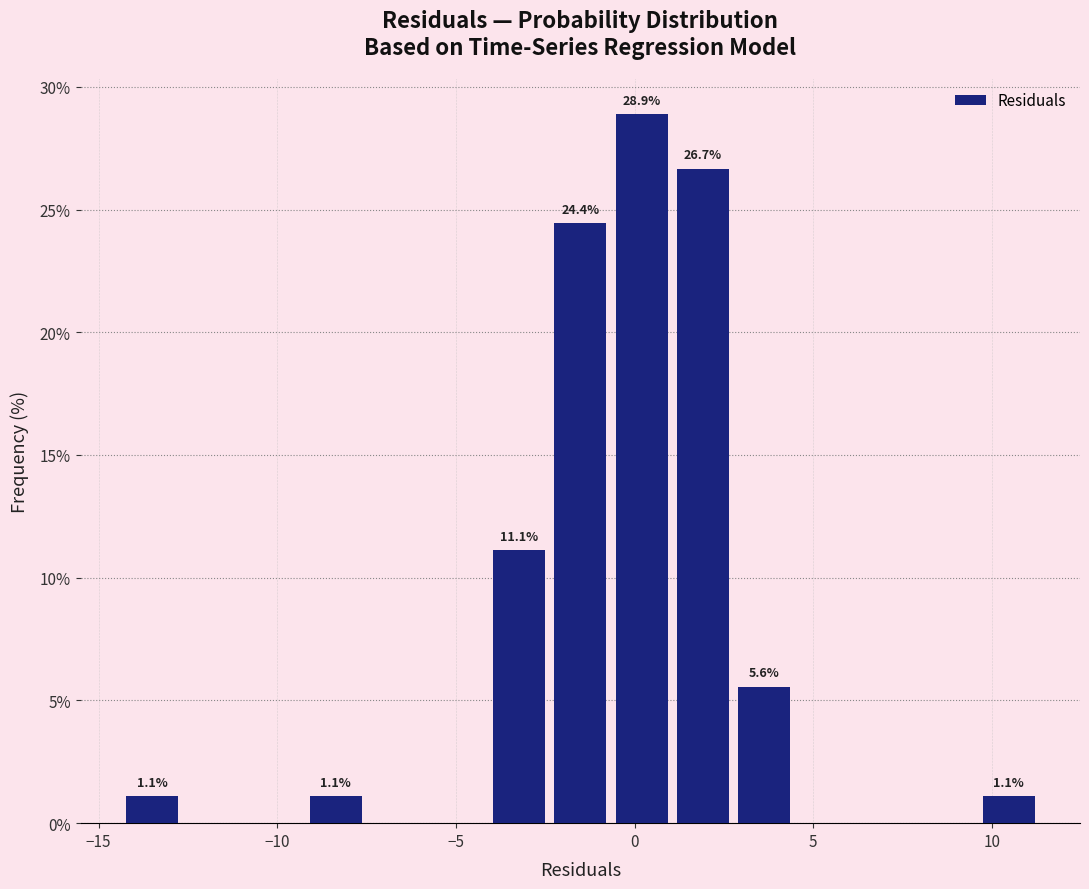

Read against the x-axis, roughly where is the centre of the tallest bar?

0.0